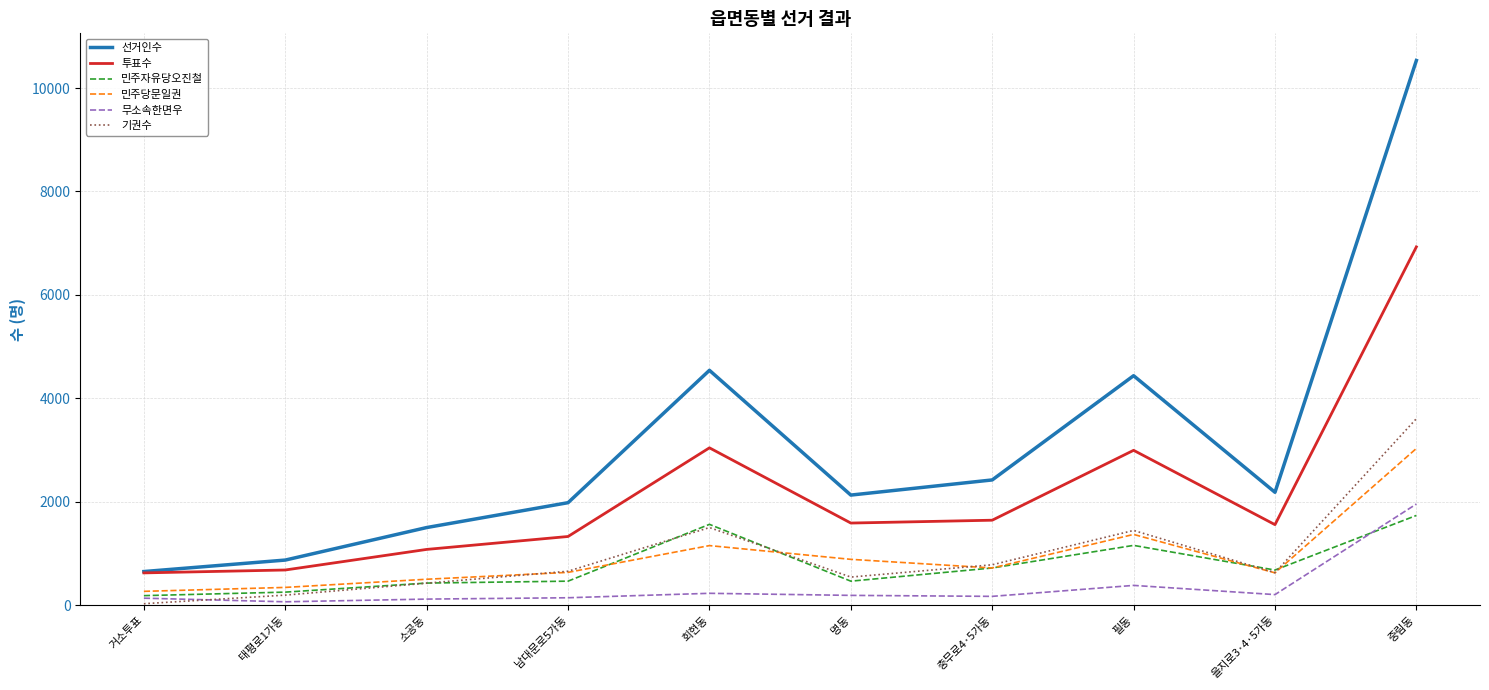

What is the highest value of the 민주당문일권 series?

3029